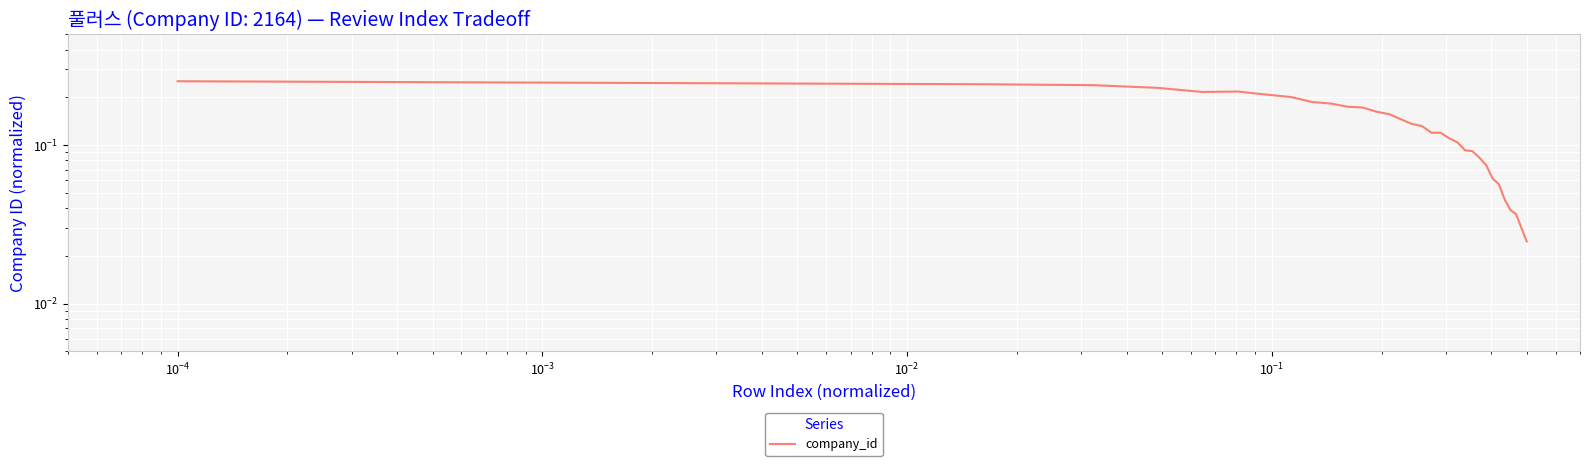

How many distinct data groups are displayed?

1